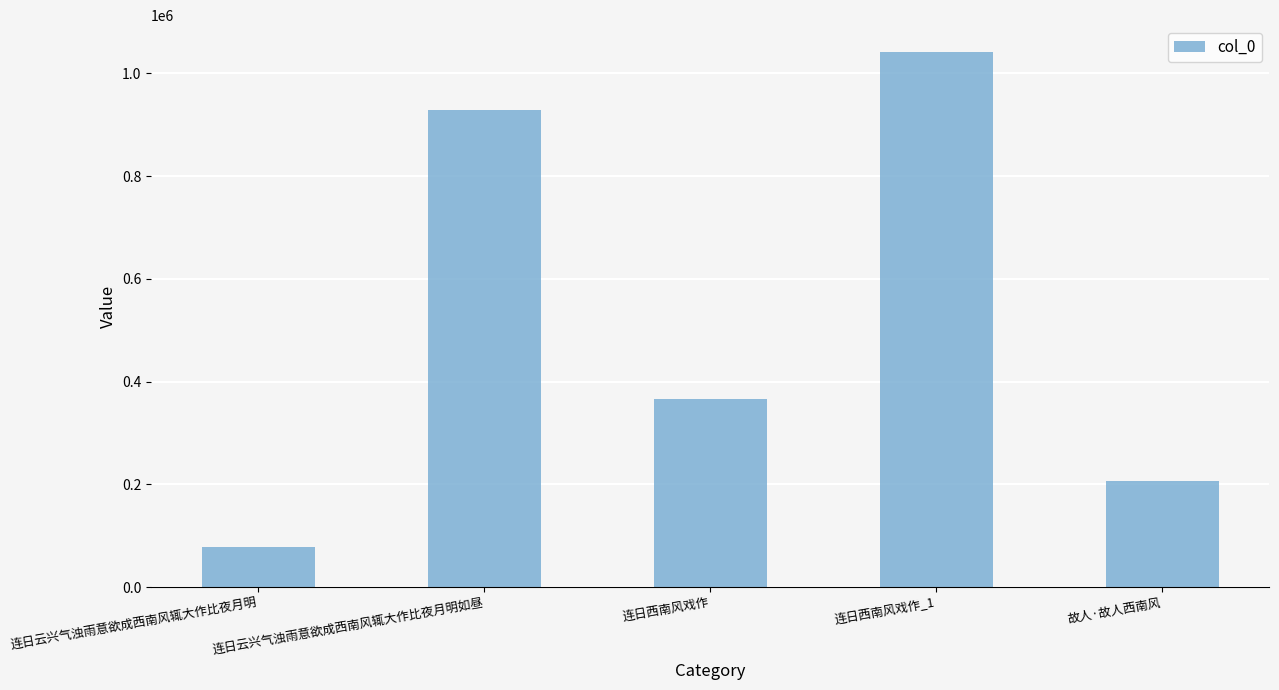

How many values are below 366642?

2